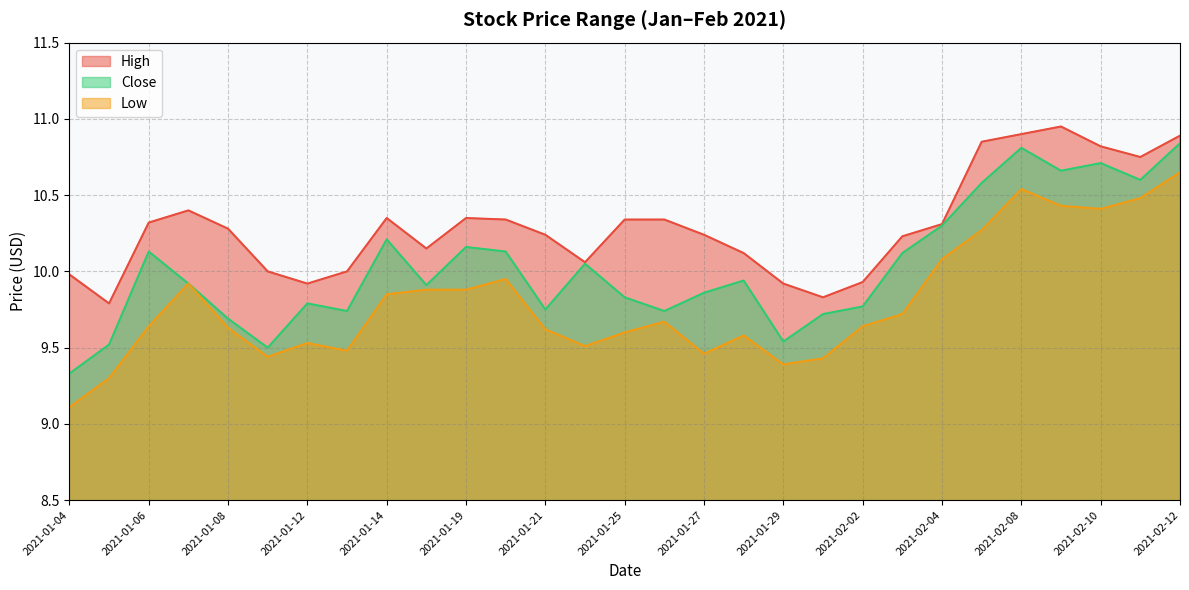

Where is High nearest to the value 10?

2021-01-11